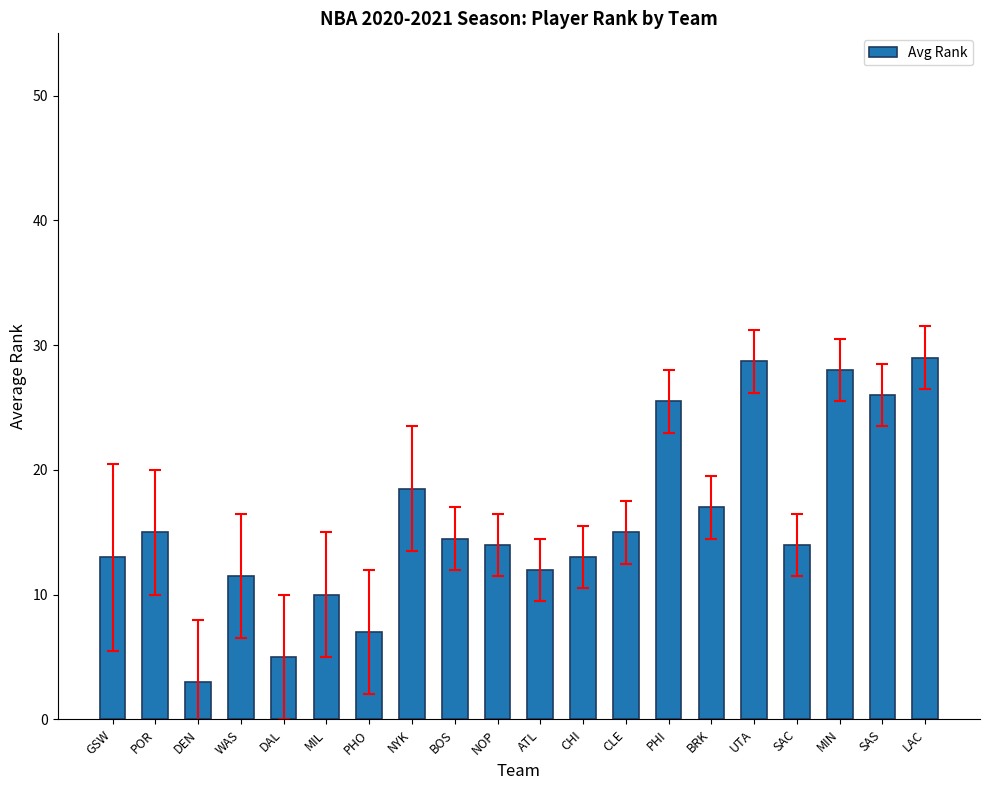

How many distinct data groups are displayed?

1